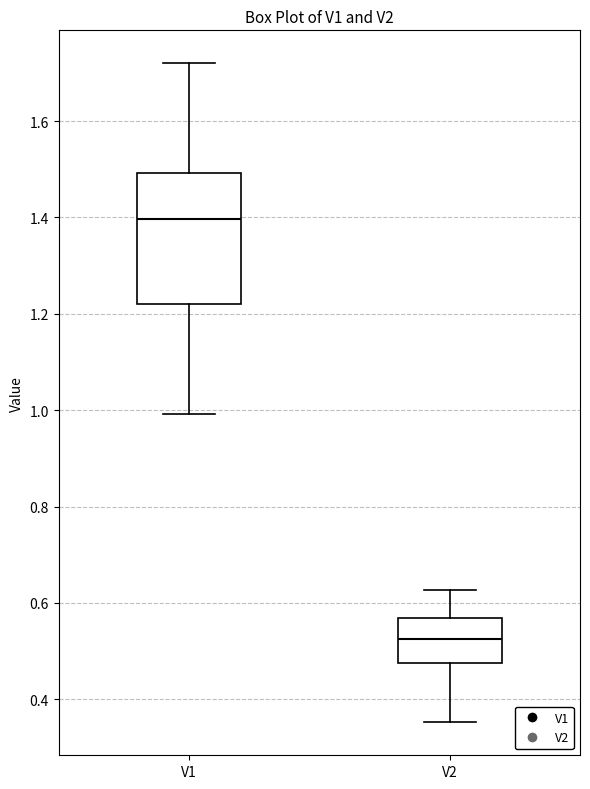

Which box is the tallest, from its lower edge to its upper edge?

V1